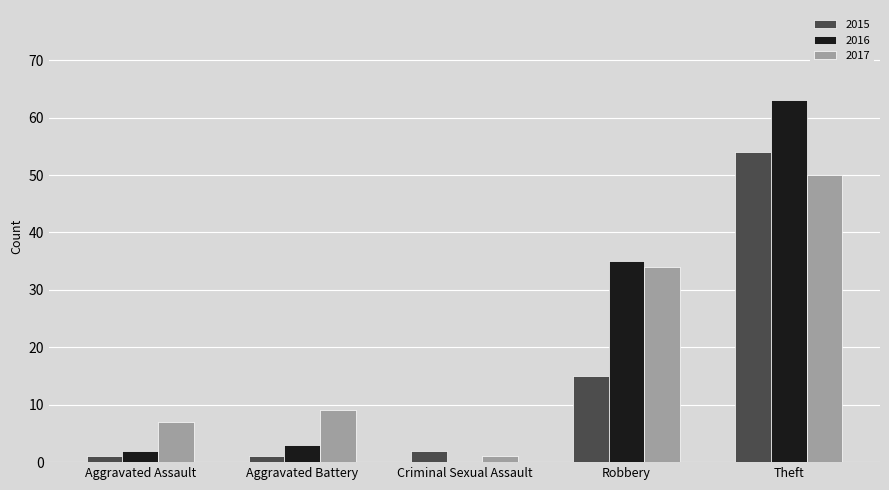

Is it true that 2017 equals 7 at Aggravated Assault?

True